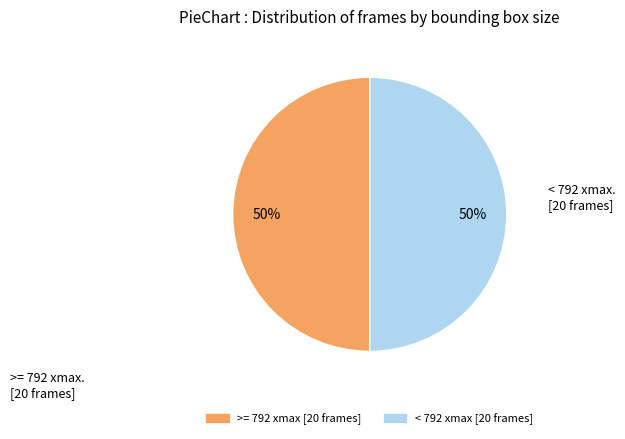

To the nearest percent, what is the average slice percentage?

50%